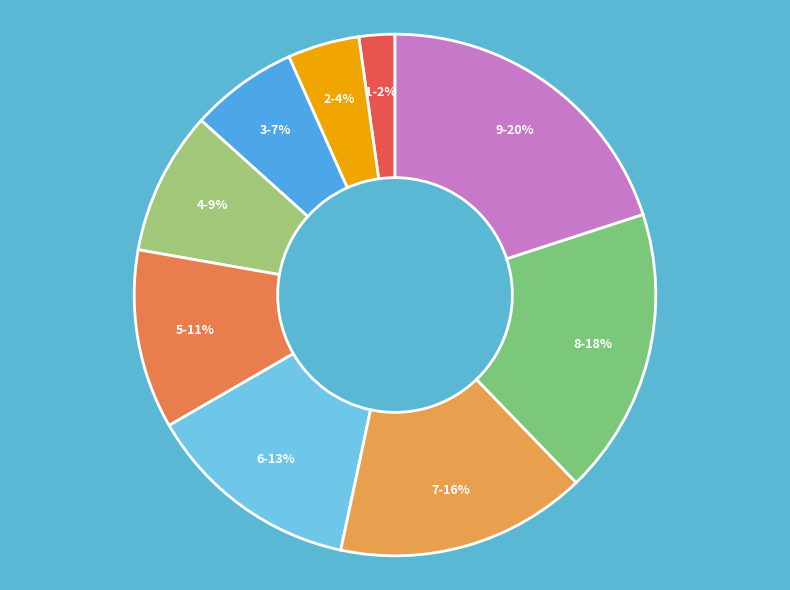

To the nearest percent, what is the average slice percentage?

11%